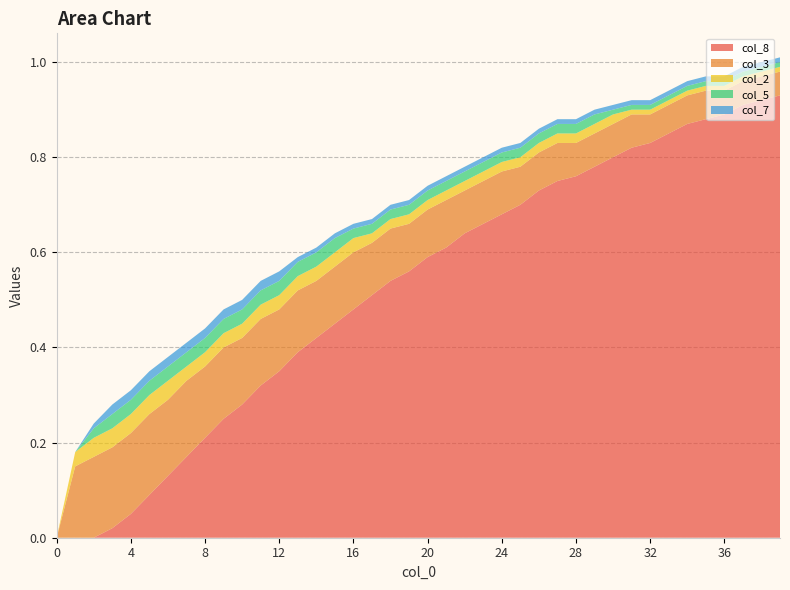

Reading left to right, extract all data points from this chart.

col_8: 0.0	0.0	0.0	0.0	0.1	0.1	0.1	0.2	0.2	0.2	0.3	0.3	0.3	0.4	0.4	0.5	0.5	0.5	0.5	0.6	0.6	0.6	0.6	0.7	0.7	0.7	0.7	0.8	0.8	0.8	0.8	0.8	0.8	0.8	0.9	0.9	0.9	0.9	0.9	0.9
col_3: 0.0	0.1	0.2	0.2	0.2	0.2	0.2	0.2	0.1	0.1	0.1	0.1	0.1	0.1	0.1	0.1	0.1	0.1	0.1	0.1	0.1	0.1	0.1	0.1	0.1	0.1	0.1	0.1	0.1	0.1	0.1	0.1	0.1	0.1	0.1	0.1	0.1	0.1	0.1	0.1
col_2: 0.0	0.0	0.0	0.0	0.0	0.0	0.0	0.0	0.0	0.0	0.0	0.0	0.0	0.0	0.0	0.0	0.0	0.0	0.0	0.0	0.0	0.0	0.0	0.0	0.0	0.0	0.0	0.0	0.0	0.0	0.0	0.0	0.0	0.0	0.0	0.0	0.0	0.0	0.0	0.0
col_5: 0.0	0.0	0.0	0.0	0.0	0.0	0.0	0.0	0.0	0.0	0.0	0.0	0.0	0.0	0.0	0.0	0.0	0.0	0.0	0.0	0.0	0.0	0.0	0.0	0.0	0.0	0.0	0.0	0.0	0.0	0.0	0.0	0.0	0.0	0.0	0.0	0.0	0.0	0.0	0.0
col_7: 0.0	0.0	0.0	0.0	0.0	0.0	0.0	0.0	0.0	0.0	0.0	0.0	0.0	0.0	0.0	0.0	0.0	0.0	0.0	0.0	0.0	0.0	0.0	0.0	0.0	0.0	0.0	0.0	0.0	0.0	0.0	0.0	0.0	0.0	0.0	0.0	0.0	0.0	0.0	0.0